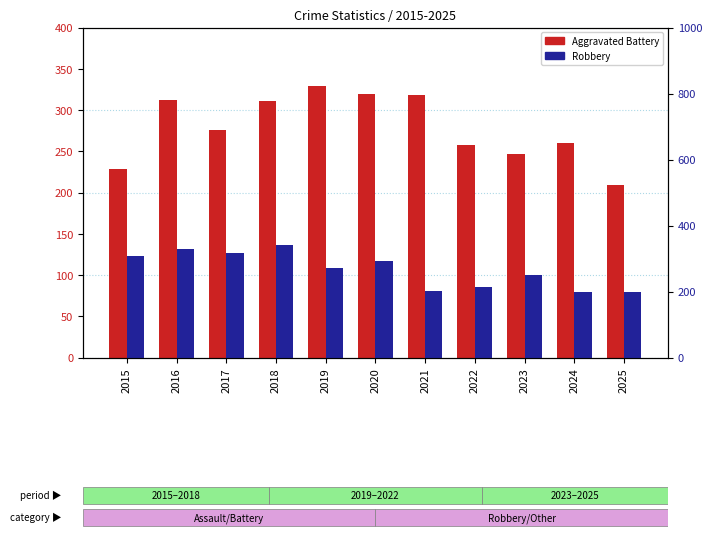

What is the sum of the Robbery values at 2016 and 2021?

530